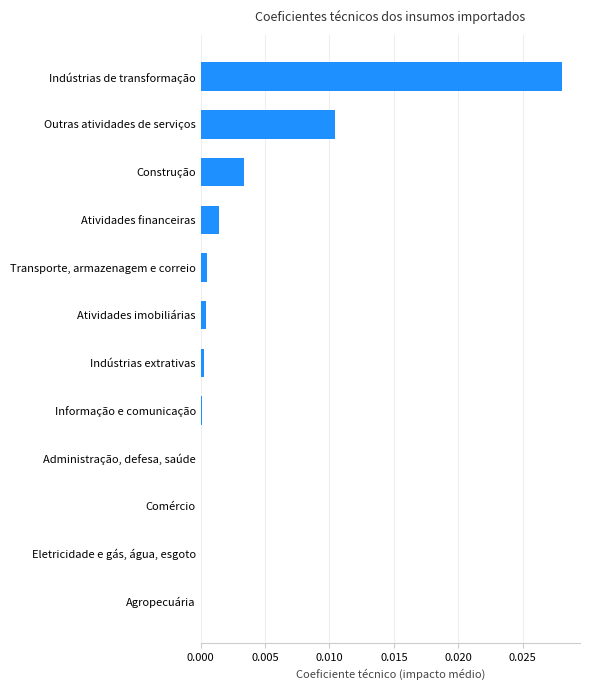

At which category does the chart reach its peak across all series?

Indústrias de transformação